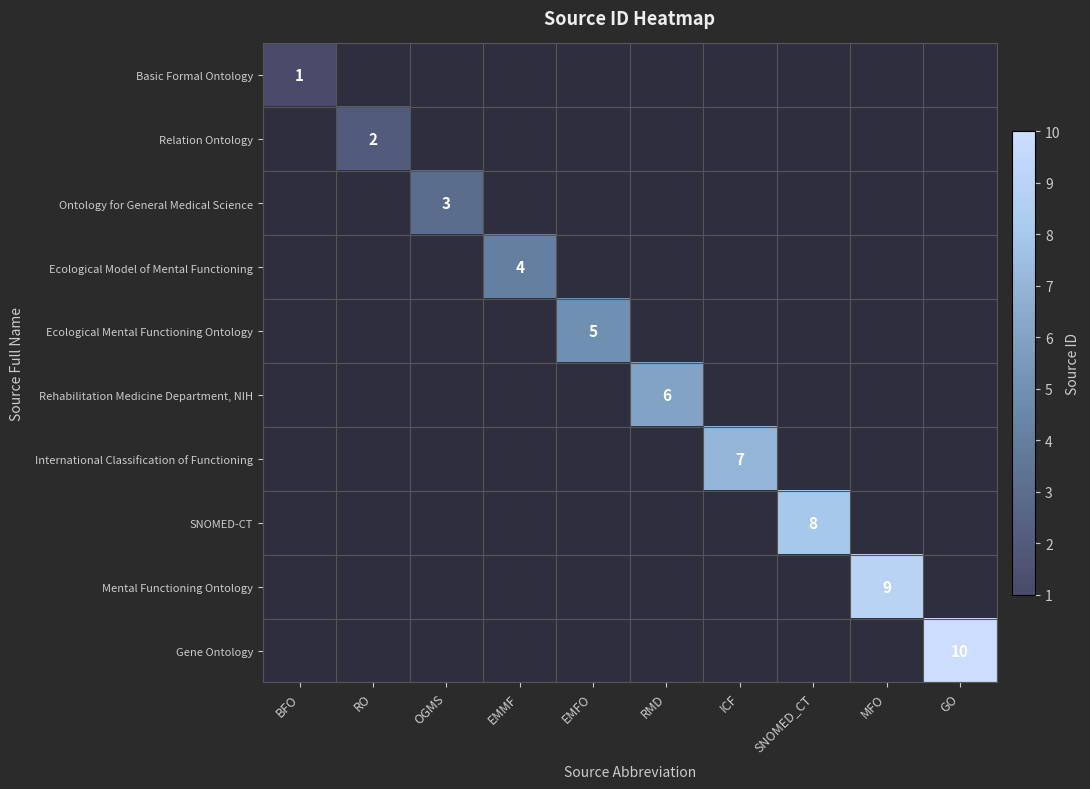

Is it true that Ecological Mental Functioning Ontology equals 5 at EMFO?

True